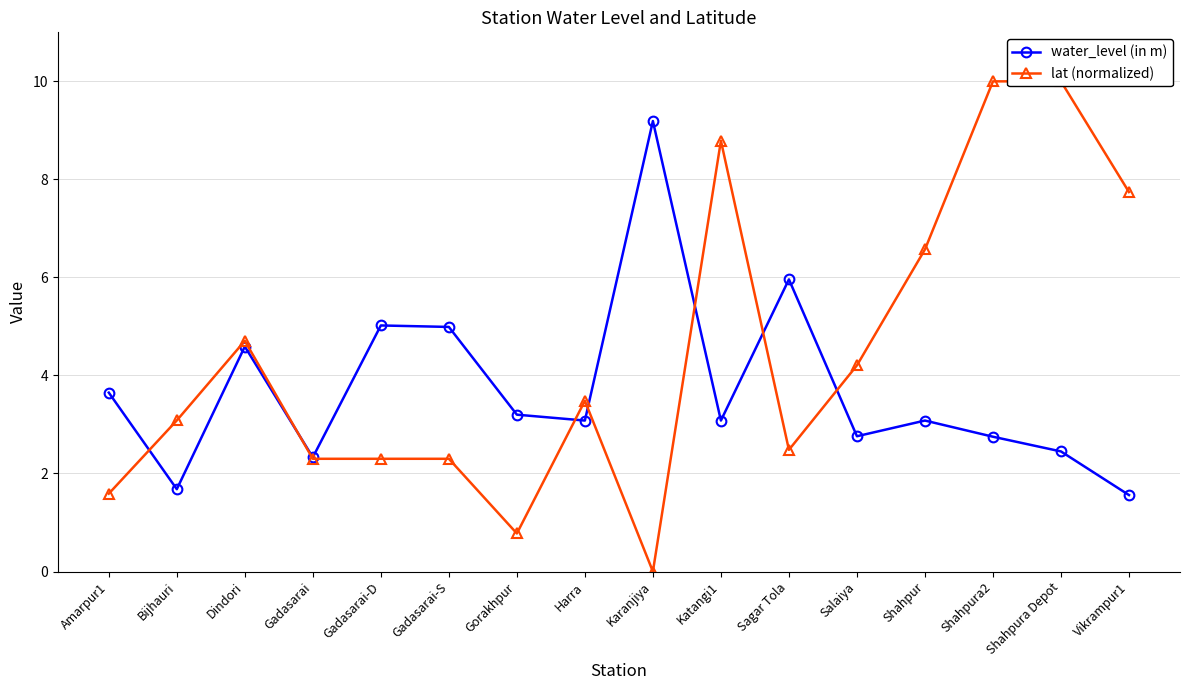

True or false: lat (normalized) has a value of 6.2 at Salaiya.

False